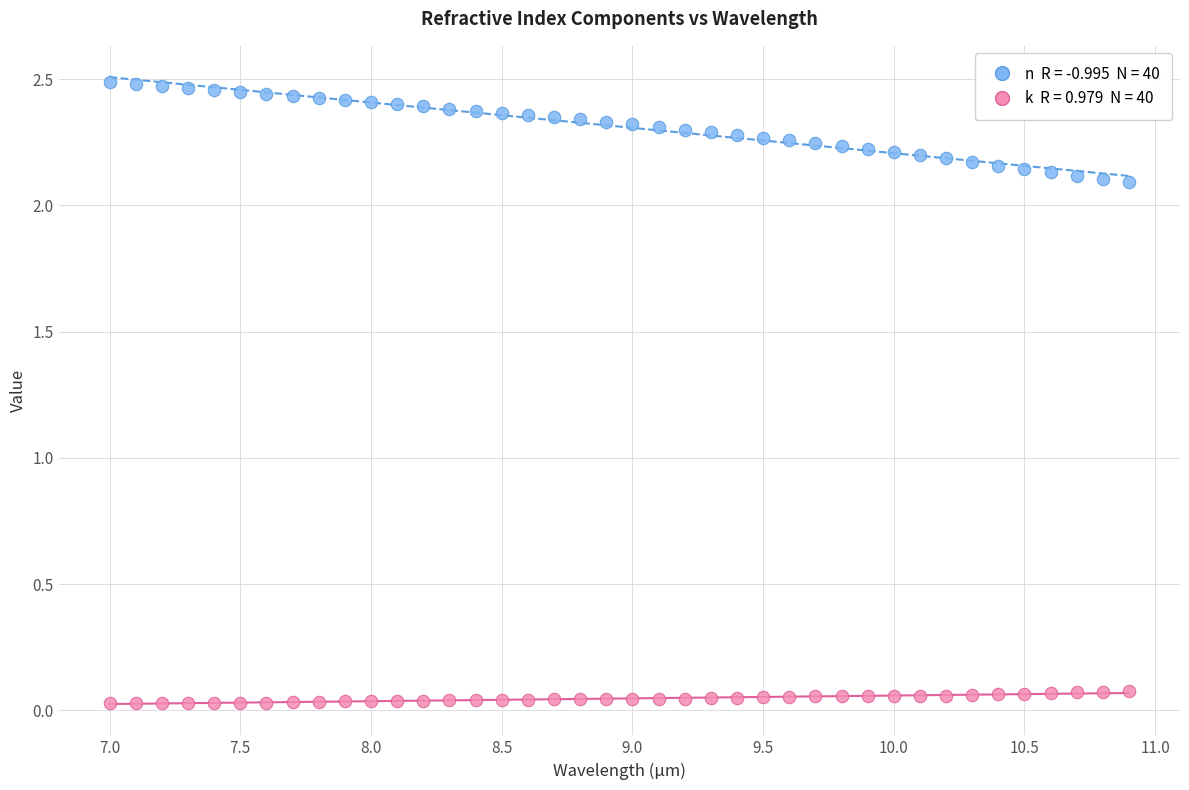

Across all data points, what is the range of X values (max minus min)?

3.9